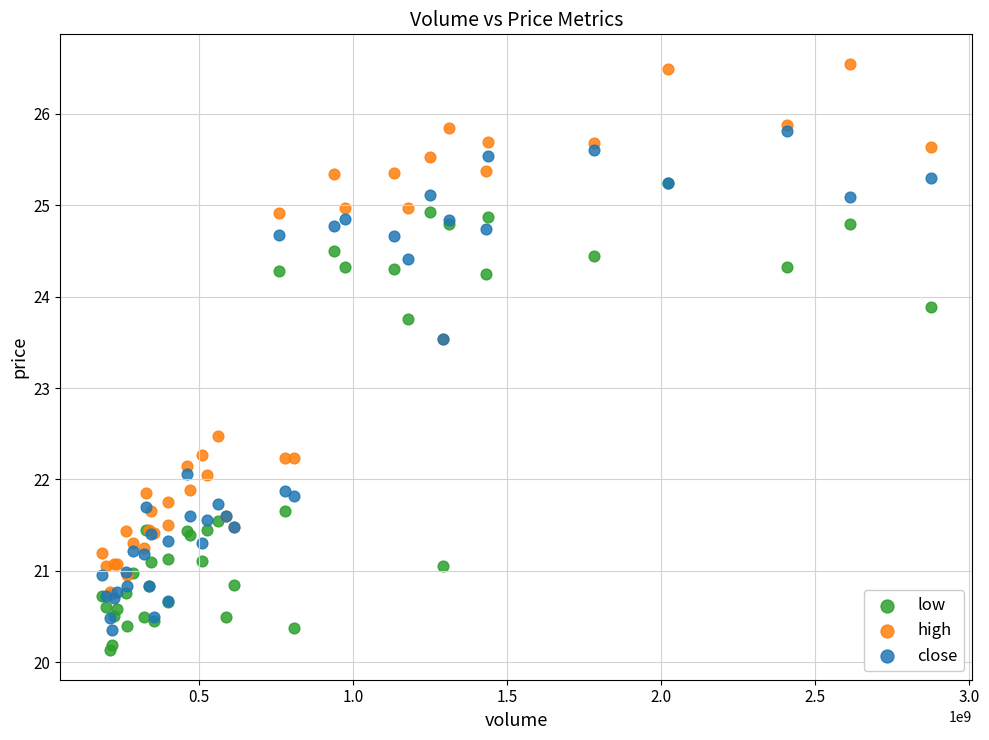

Which series reaches the minimum Y coordinate?

low